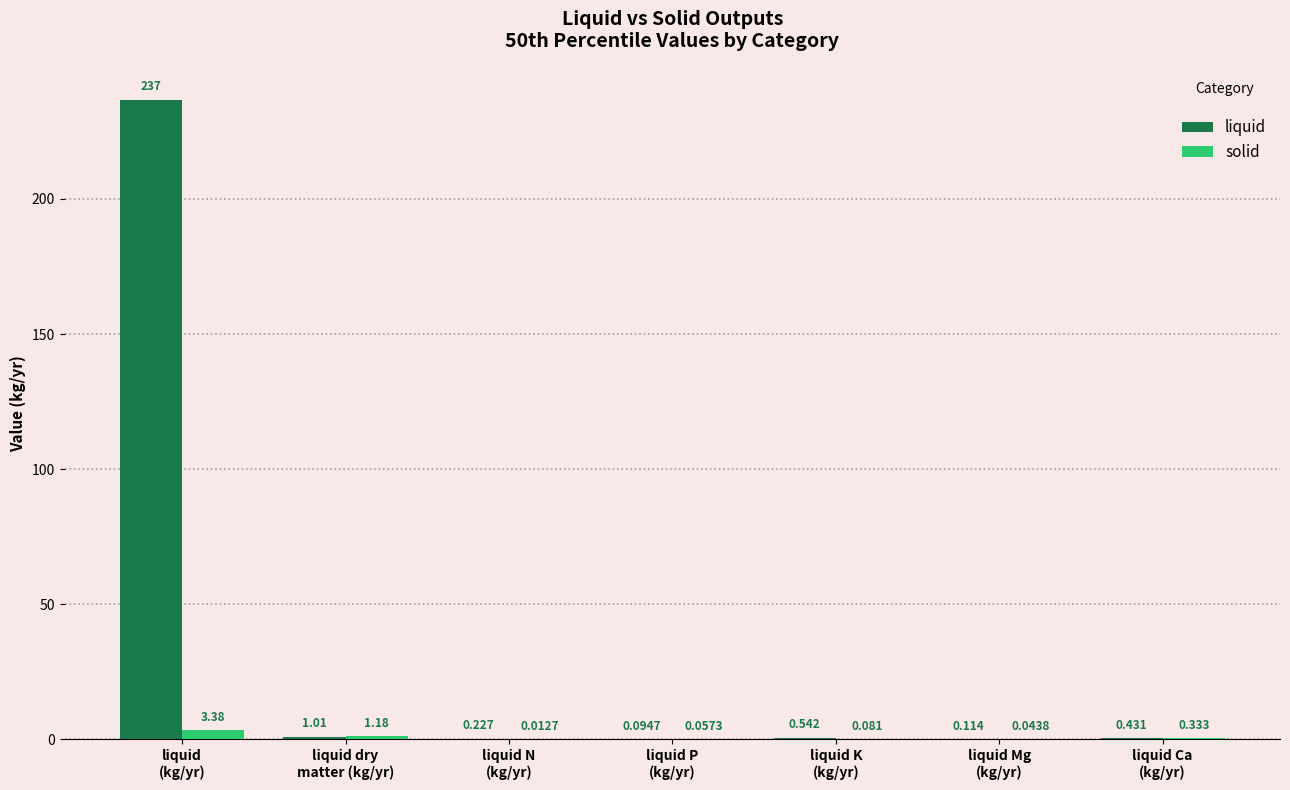

Which series has the largest total across all categories?

liquid